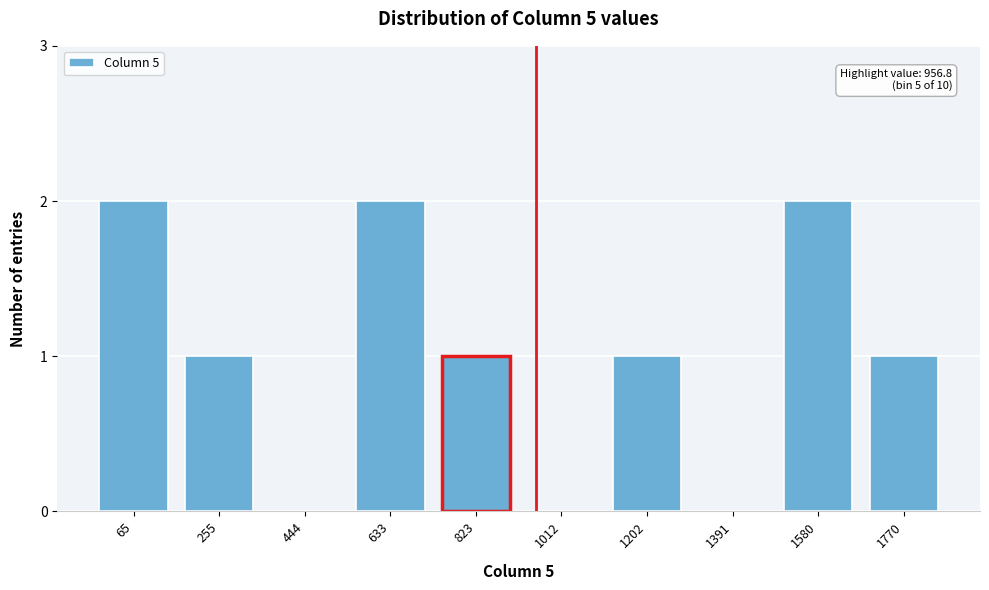

Reading left to right, what are all the values shown in this chart?

65=2	255=1	444=0	633=2	823=1	1012=0	1202=1	1391=0	1580=2	1770=1